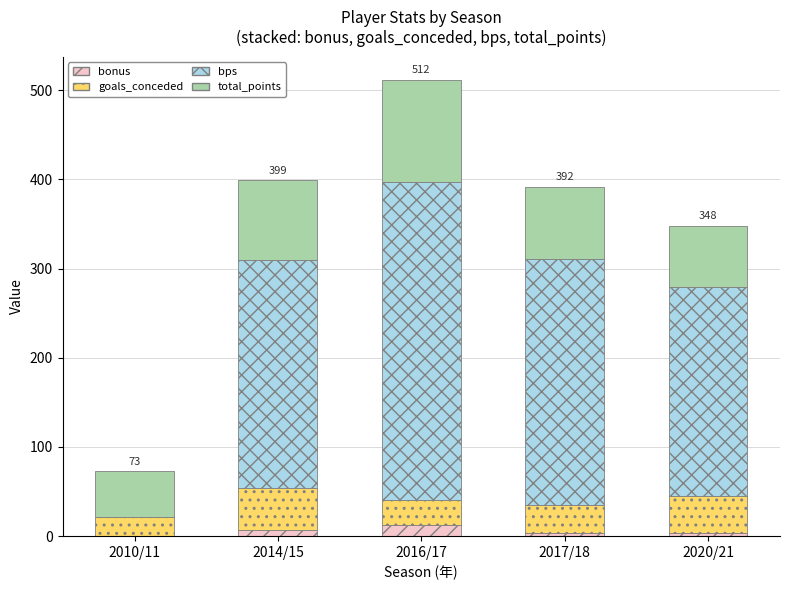

Are the bars grouped side by side (vs. stacked)?

No